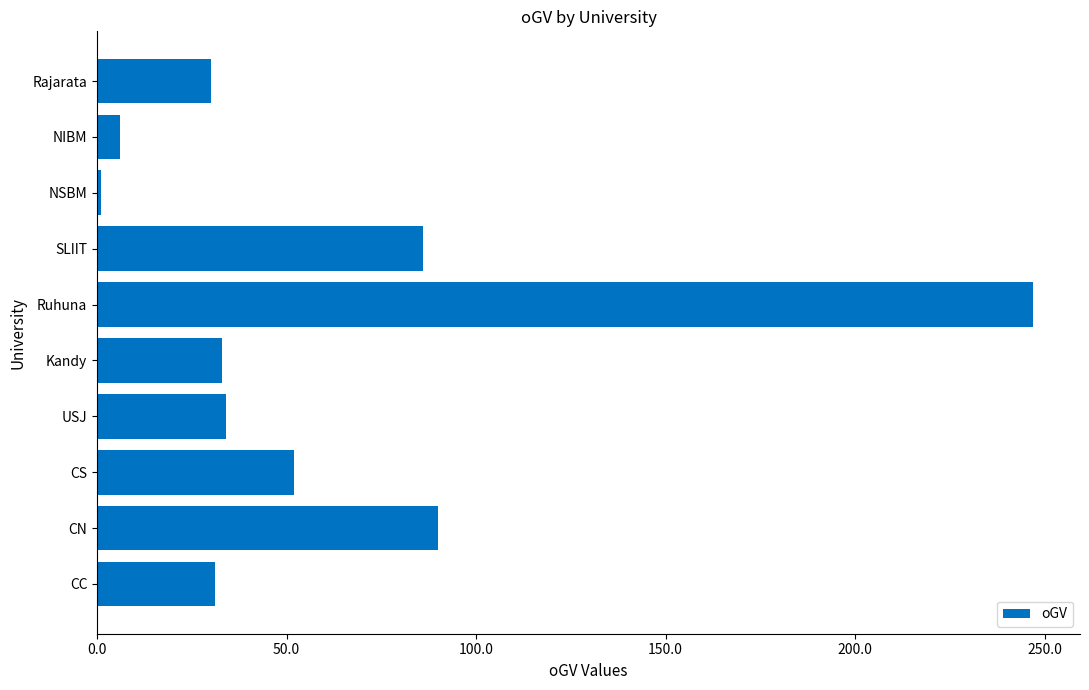

Approximately how many times larger is the value at CC compared to USJ?

0.9